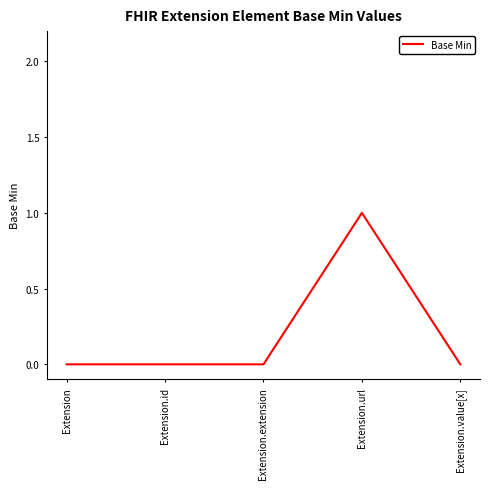

What is the greatest value displayed?

1